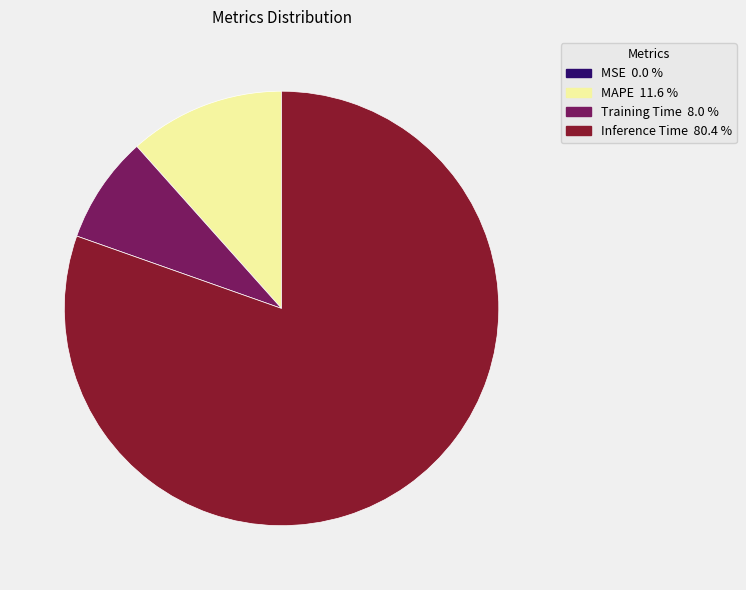

Does any single category account for the majority?

Yes